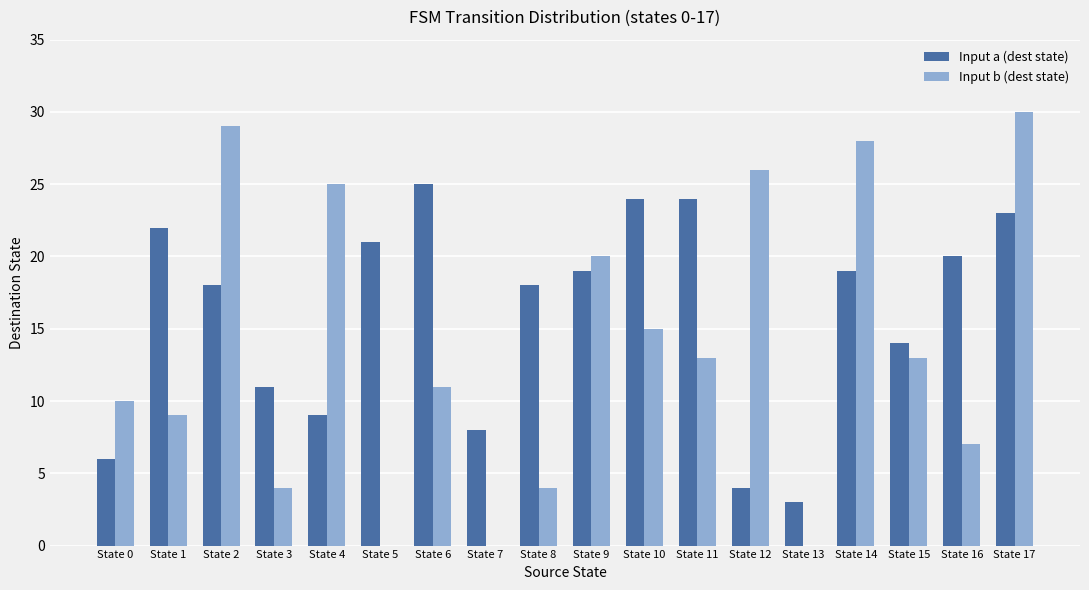

Reading right to left, extract all data points from this chart.

Input a (dest state): State 17=23	State 16=20	State 15=14	State 14=19	State 13=3	State 12=4	State 11=24	State 10=24	State 9=19	State 8=18	State 7=8	State 6=25	State 5=21	State 4=9	State 3=11	State 2=18	State 1=22	State 0=6
Input b (dest state): State 17=30	State 16=7	State 15=13	State 14=28	State 13=0	State 12=26	State 11=13	State 10=15	State 9=20	State 8=4	State 7=0	State 6=11	State 5=0	State 4=25	State 3=4	State 2=29	State 1=9	State 0=10